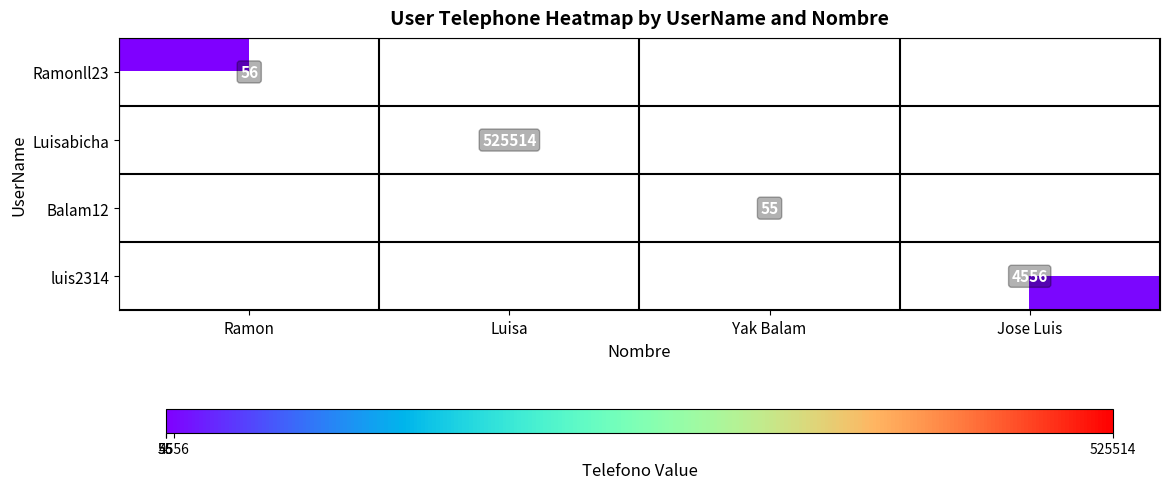

True or false: luis2314 has a value of 4556 at Jose Luis.

True